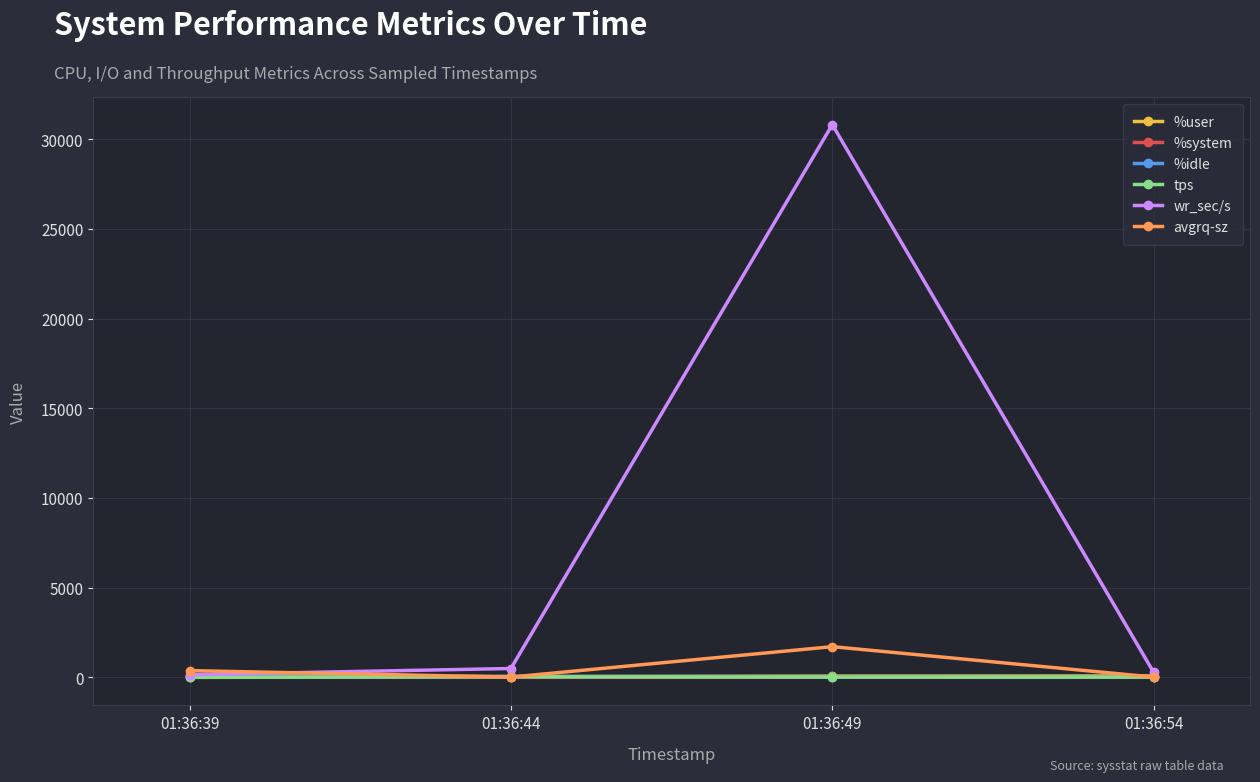

What is the value of the %user point at the 2nd from the left?

42.9